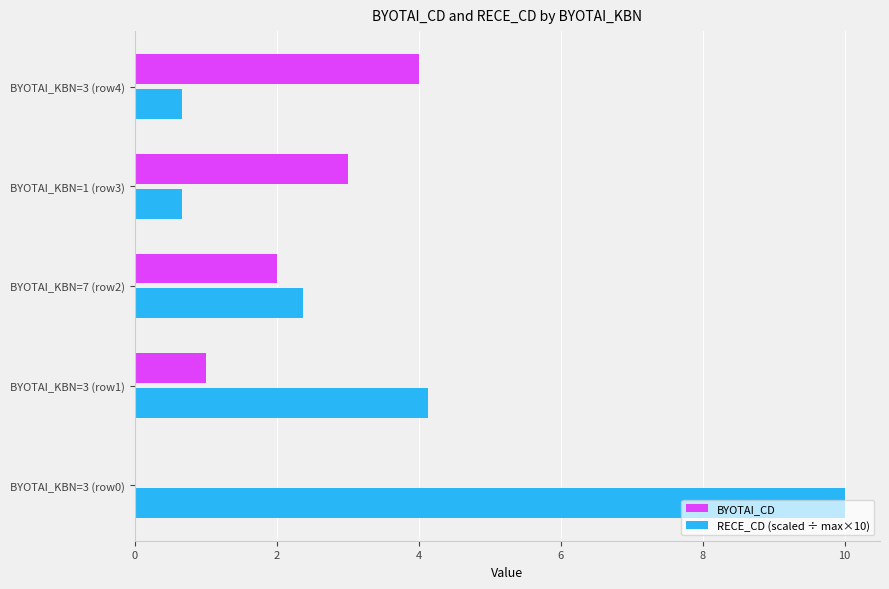

What are all the series names shown in the legend?

BYOTAI_CD, RECE_CD (scaled ÷ max×10)